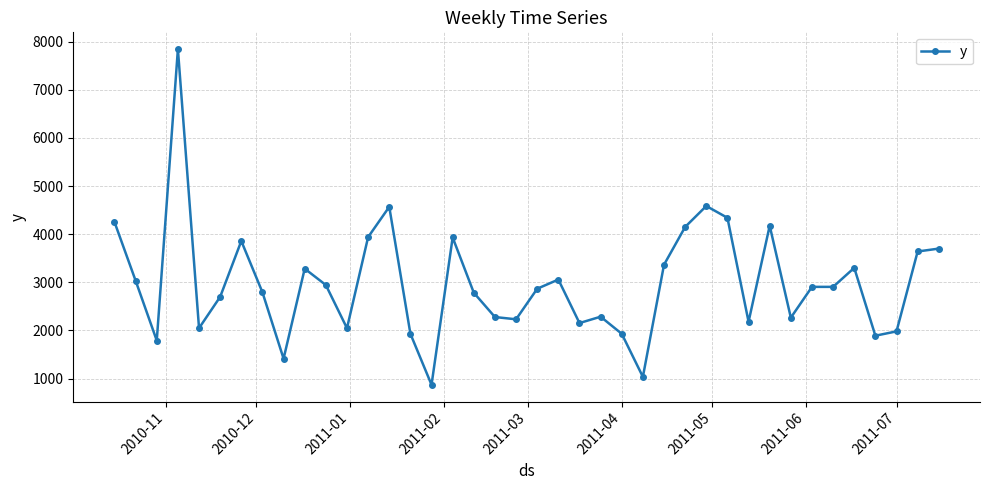

What is the value of the 28th point from the left?

4150